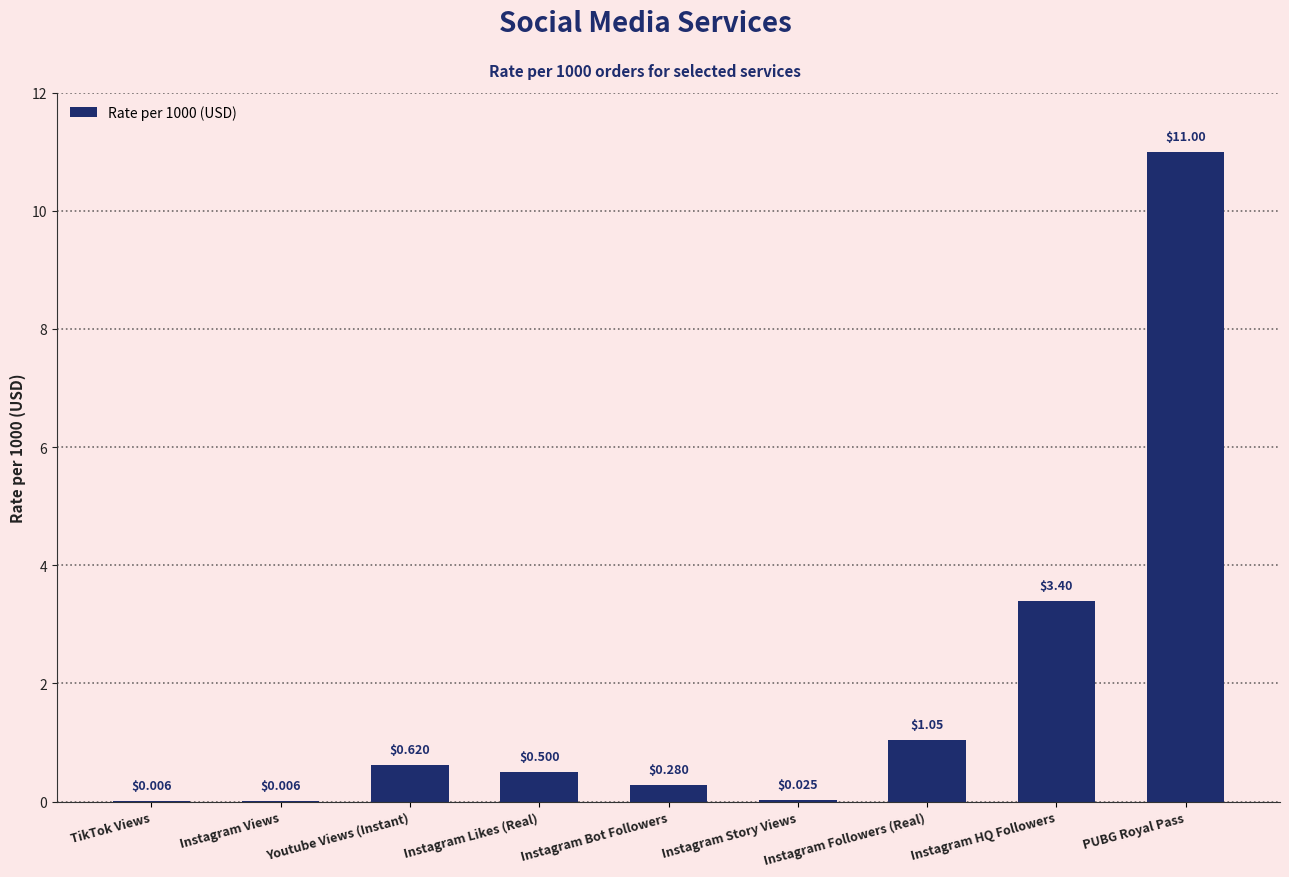

What is the sum of all values?

16.9